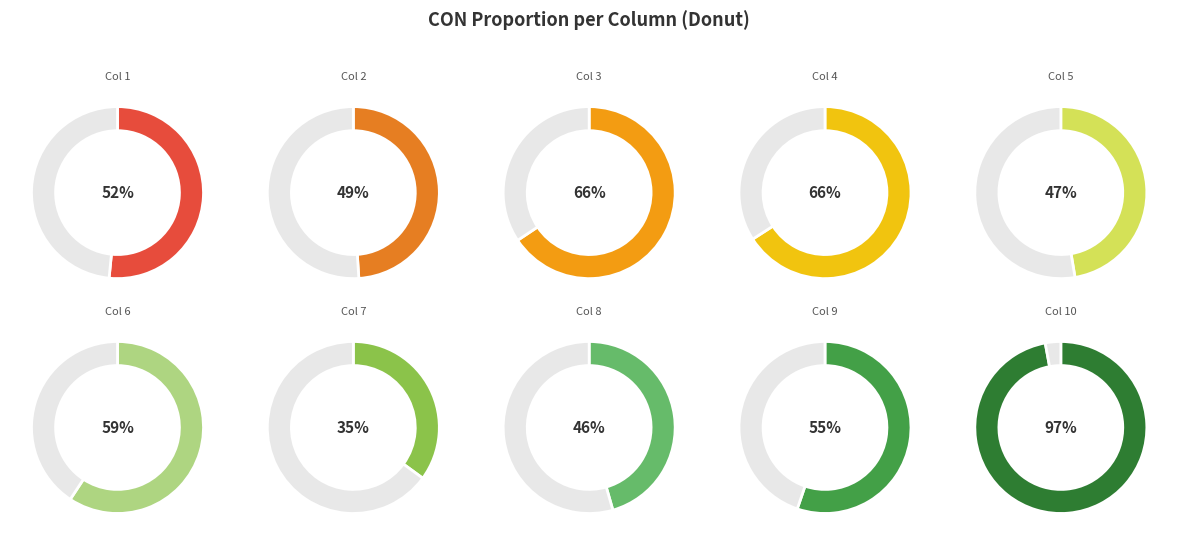

True or false: 1 accounts for 24% of the total.

False